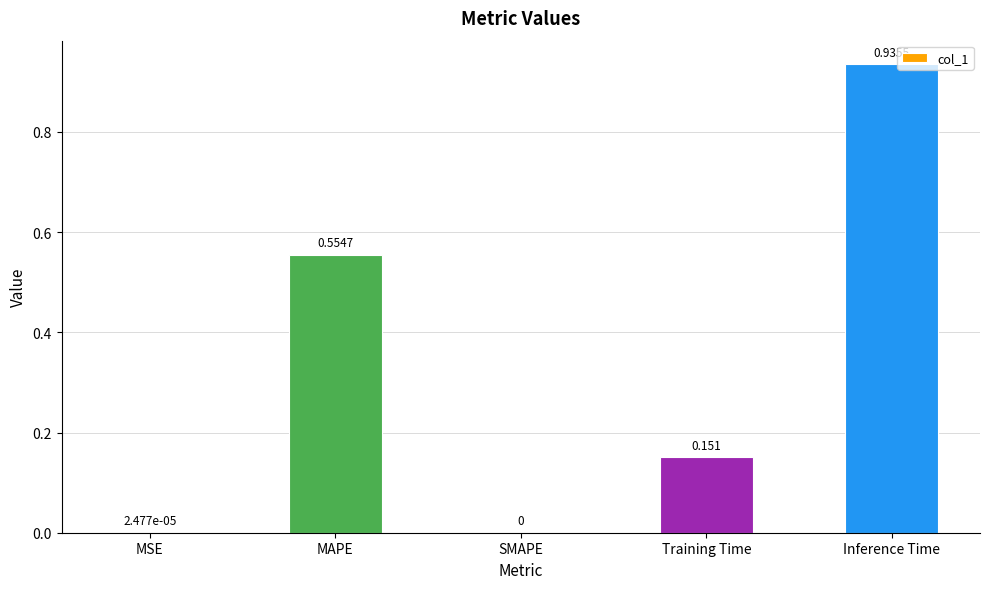

Which has a higher value, Training Time or MSE?

Training Time